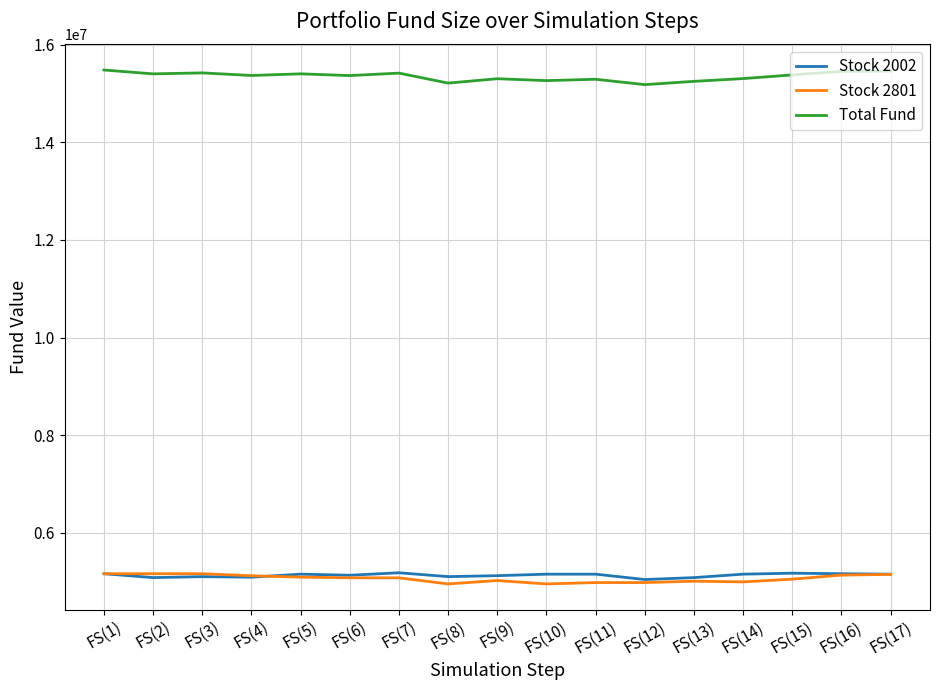

True or false: Stock 2801 and Total Fund intersect in this chart.

False